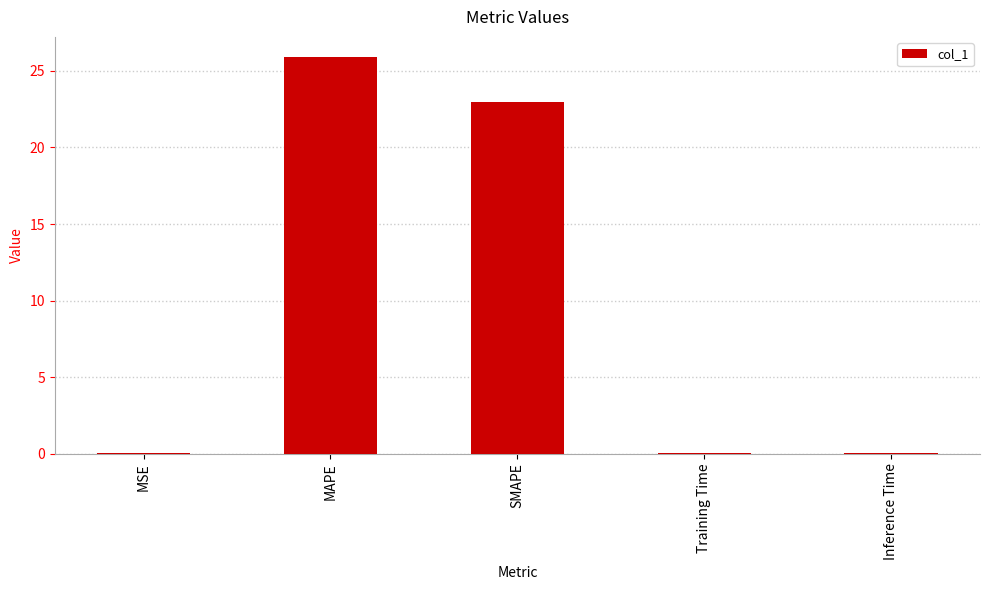

Which has a higher value, Training Time or SMAPE?

SMAPE